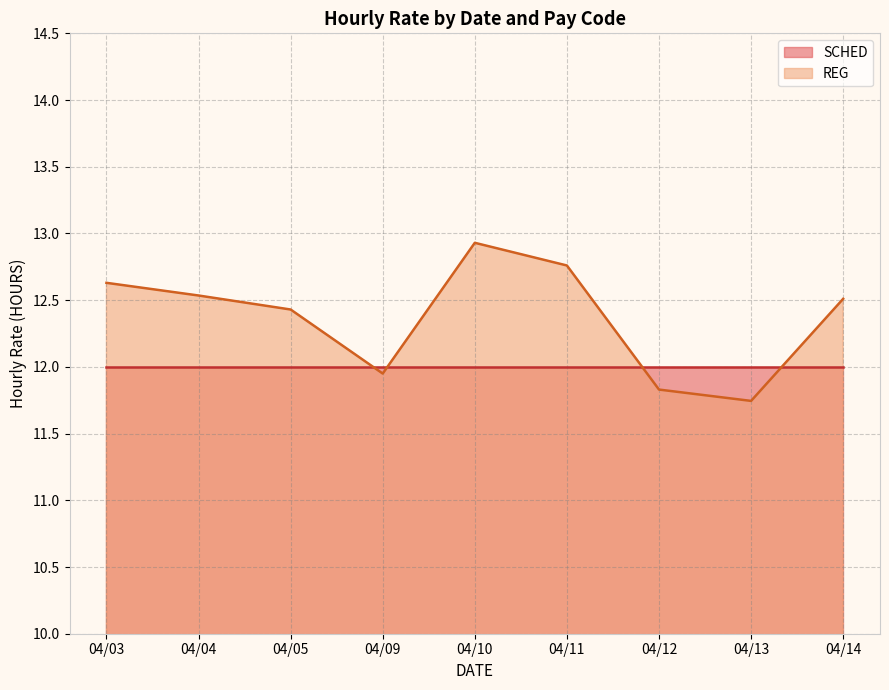

Which series has the largest total across all categories?

REG